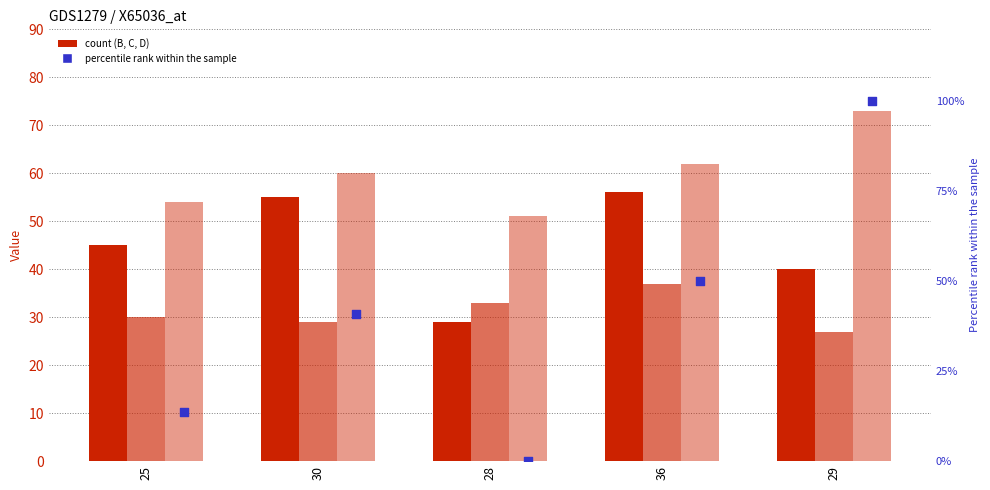

Is the value of D percentile at 29 greater than the value of D at 28?

Yes